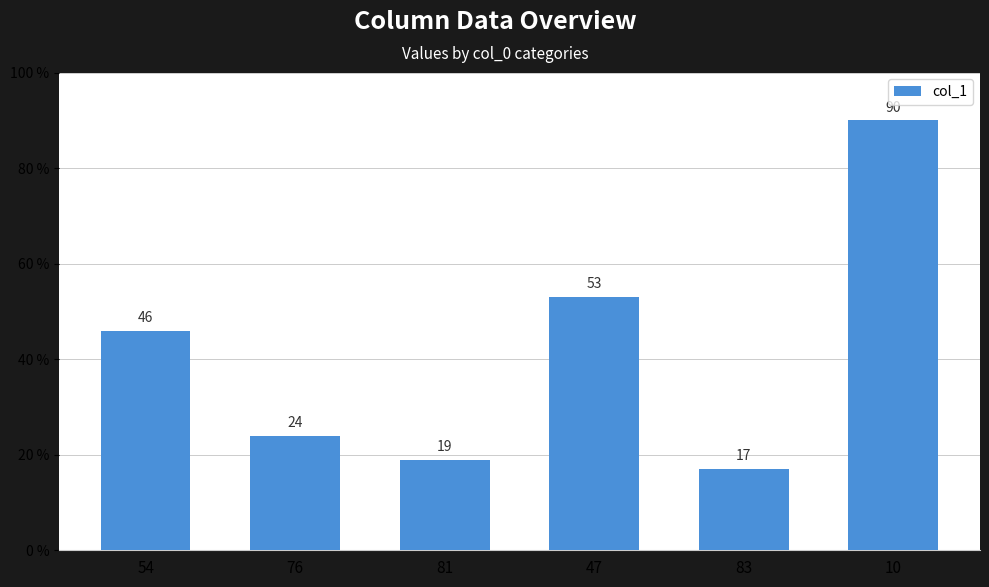

Reading left to right, list all the values displayed in this chart.

54=46	76=24	81=19	47=53	83=17	10=90